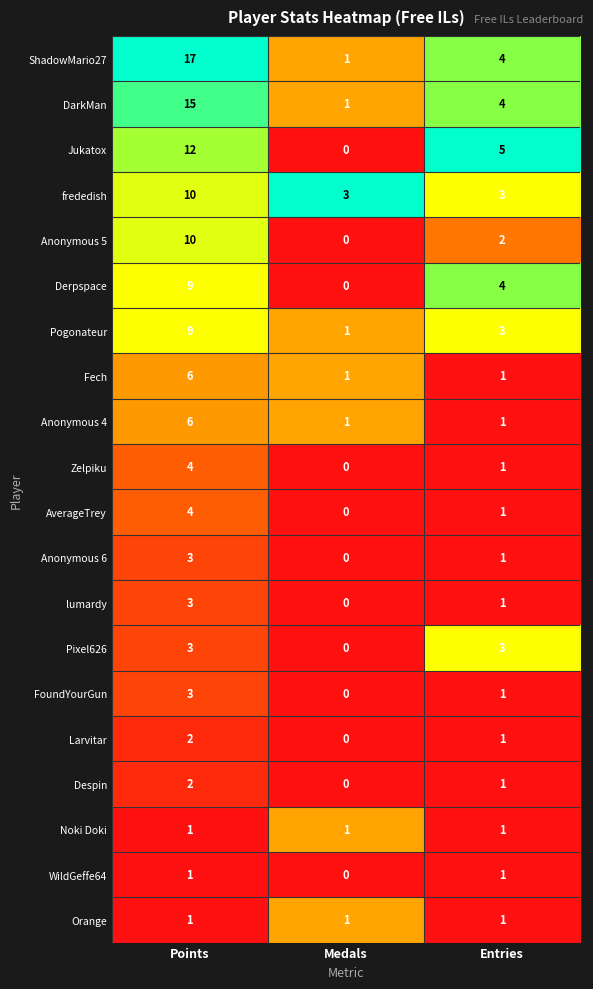

How many Jukatox values are between 0 and 12?

3